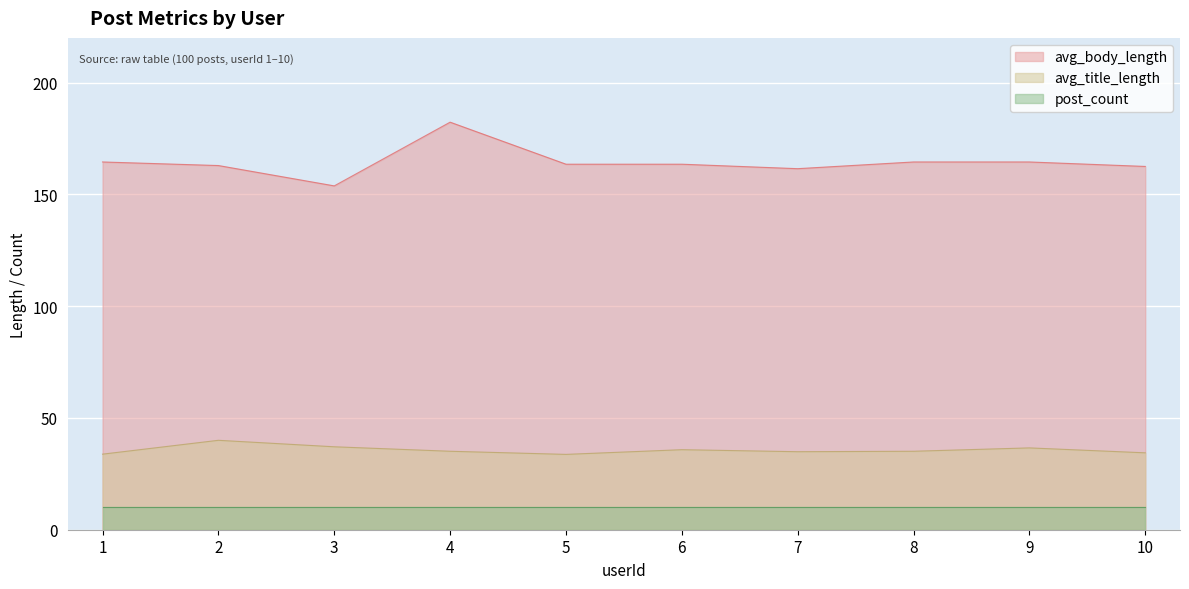

Which series has the largest range (max minus min)?

avg_body_length